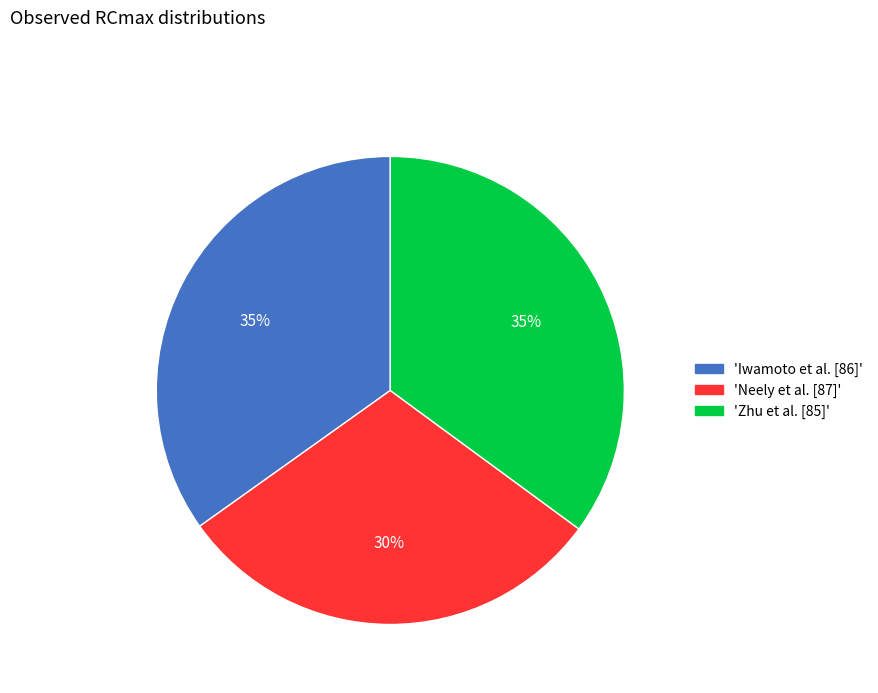

Which has a higher value, 'Neely et al. [87]' or 'Zhu et al. [85]'?

'Zhu et al. [85]'